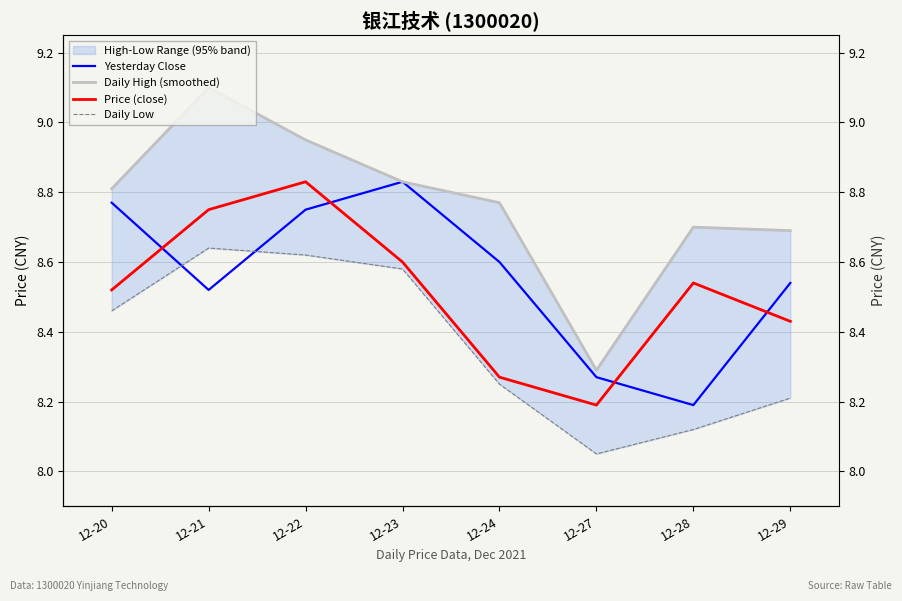

What is the value of the Daily Low point at the 2nd from the left?

8.6